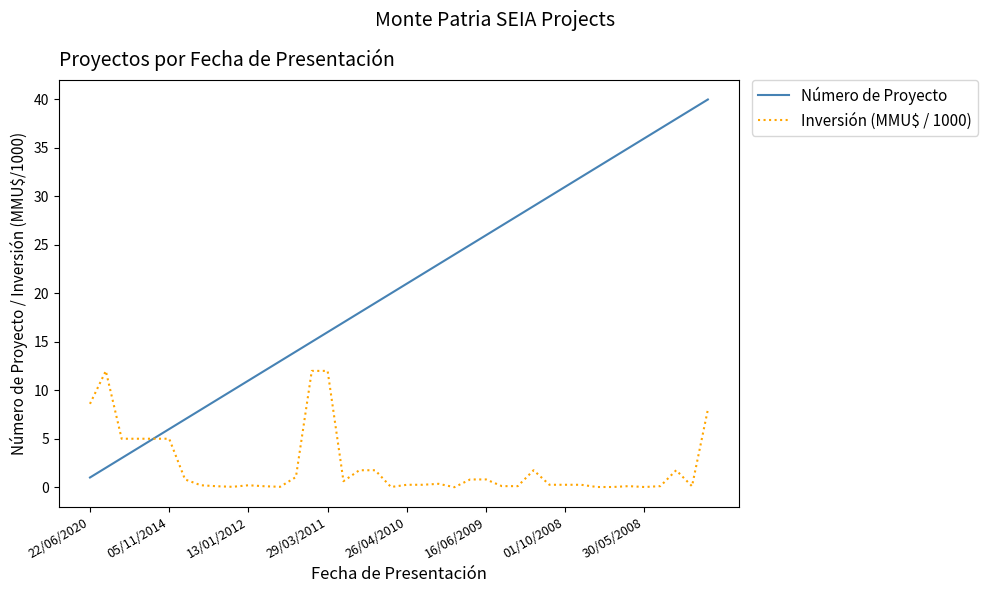

What is the average value of the Número de Proyecto series?

20.5